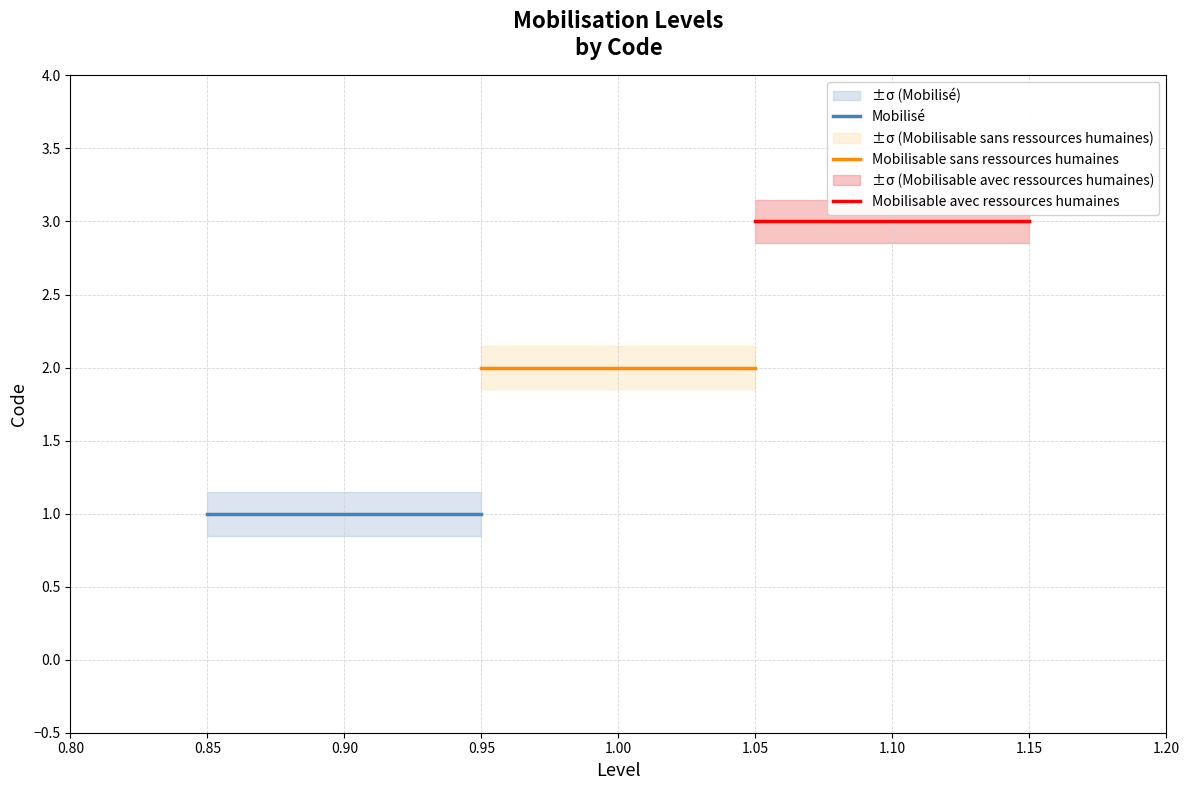

Where is the data nearest to the value 2?

Mobilisable sans ressources humaines